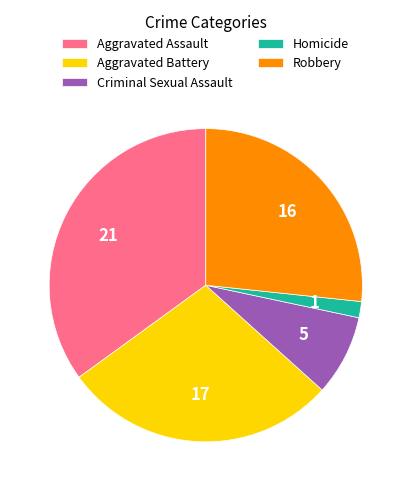

True or false: Aggravated Battery accounts for 28% of the total.

True